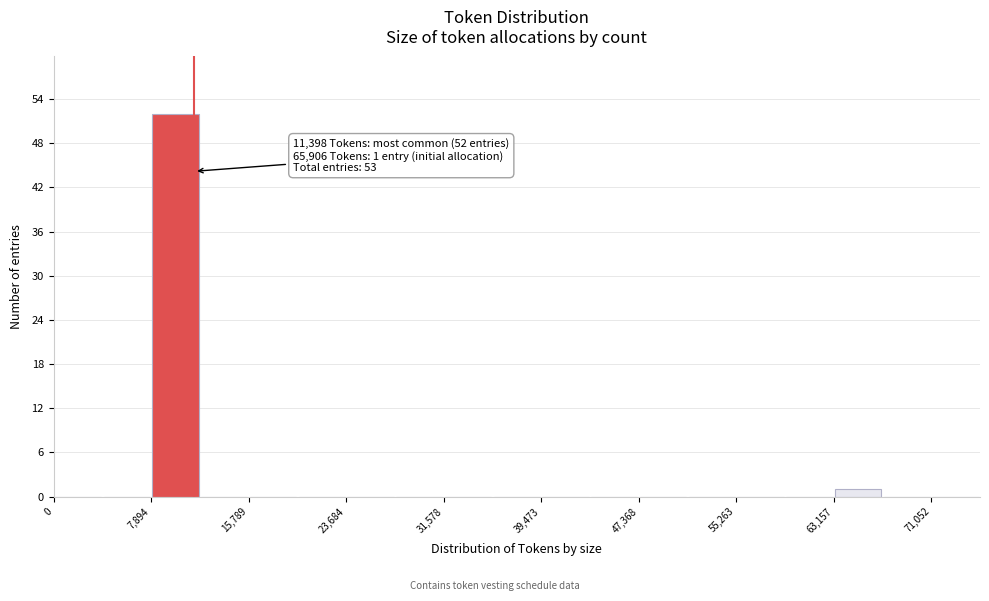

Around what value on the x-axis is the tallest bar? Give the approximate position of its centre, as read against the axis.

10000